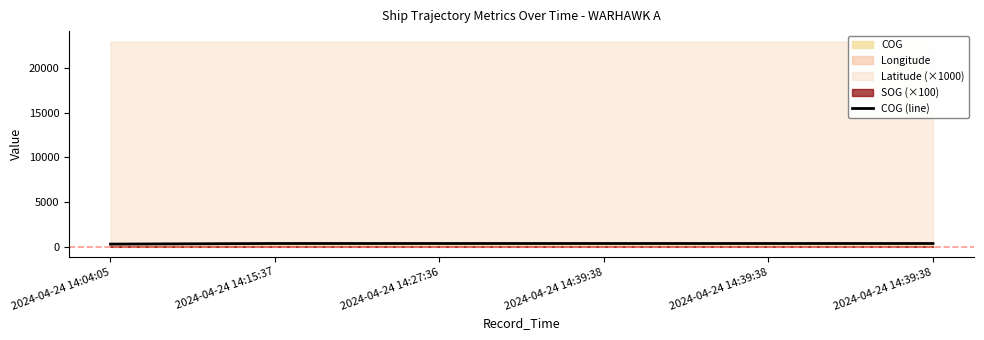

How many values are below 360?

1